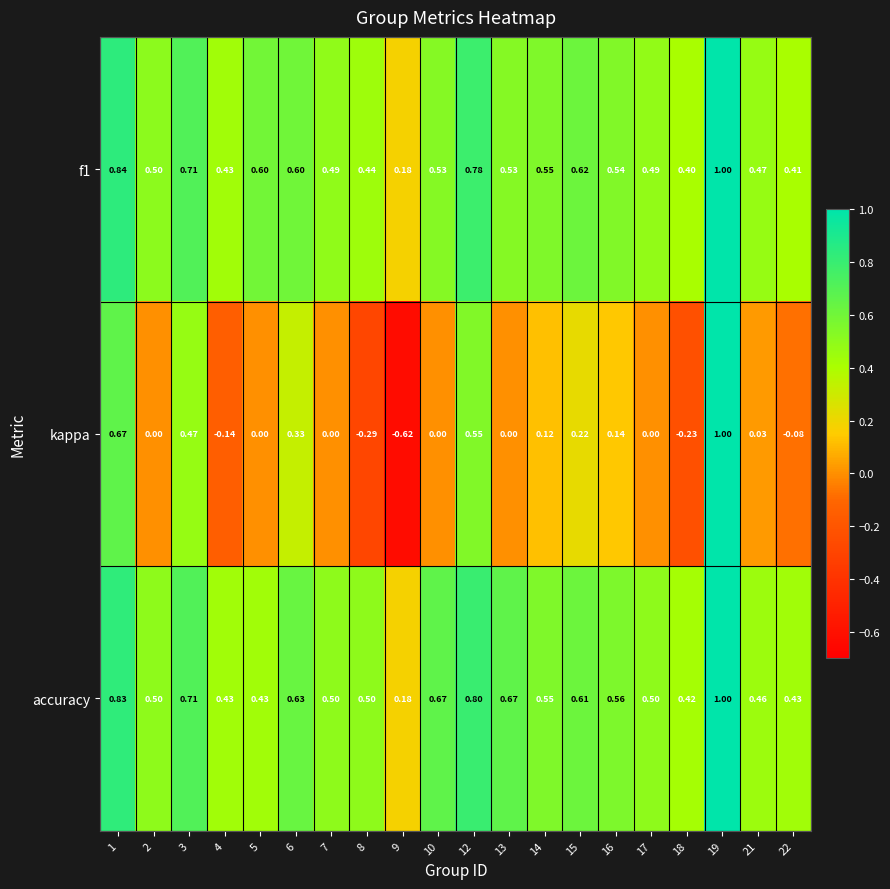

Which series has the widest spread of values?

kappa